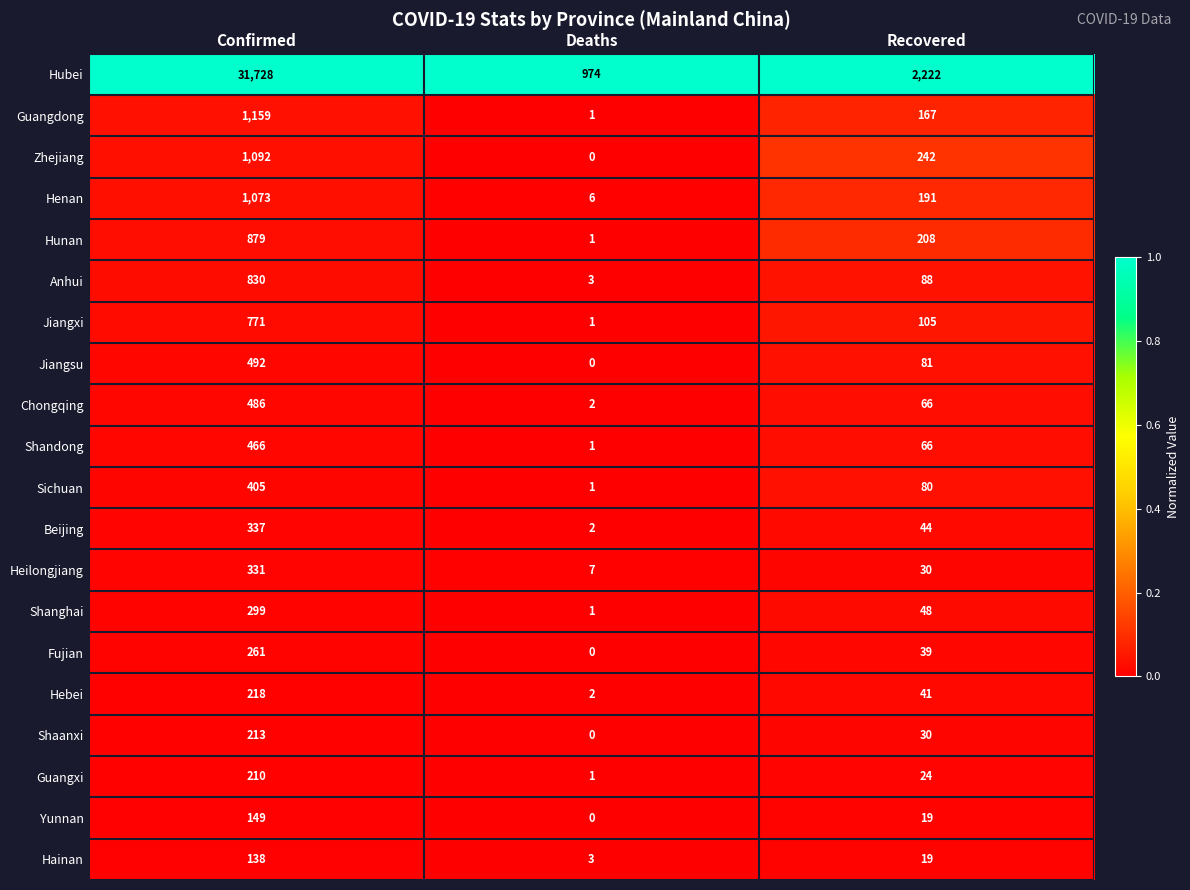

At Confirmed, list the series in order from smallest to largest.

Hainan, Yunnan, Guangxi, Shaanxi, Hebei, Fujian, Shanghai, Heilongjiang, Beijing, Sichuan, Shandong, Chongqing, Jiangsu, Jiangxi, Anhui, Hunan, Henan, Zhejiang, Guangdong, Hubei